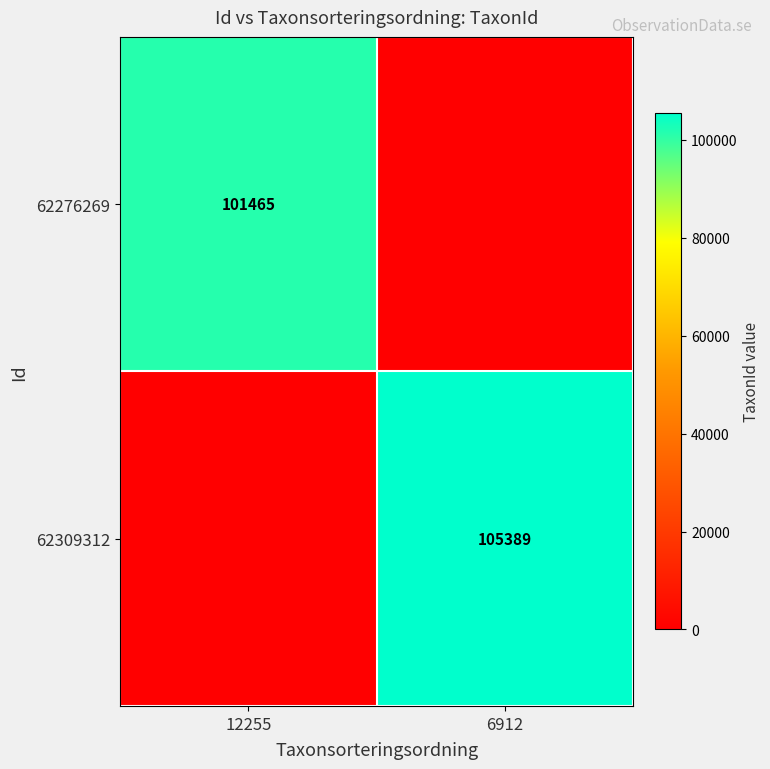

The value of 62309312 at 6912 is 105389. True or false?

True